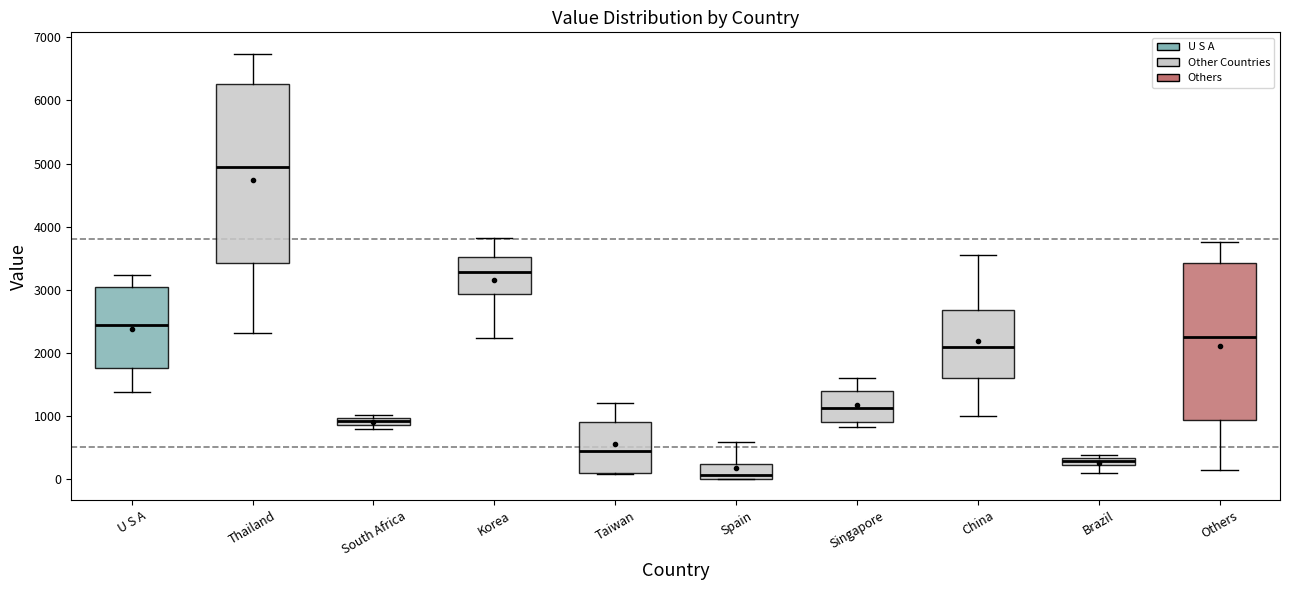

Which box is the tallest, from its lower edge to its upper edge?

Thailand